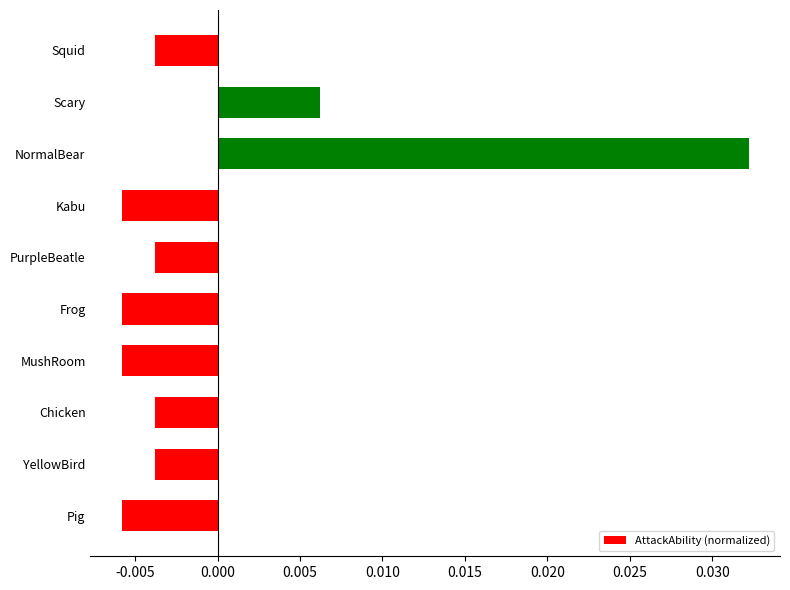

Which category has the highest value across all series?

NormalBear